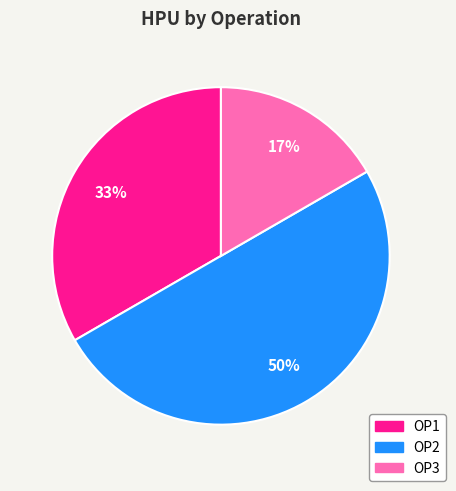

Which has a higher value, OP3 or OP1?

OP1